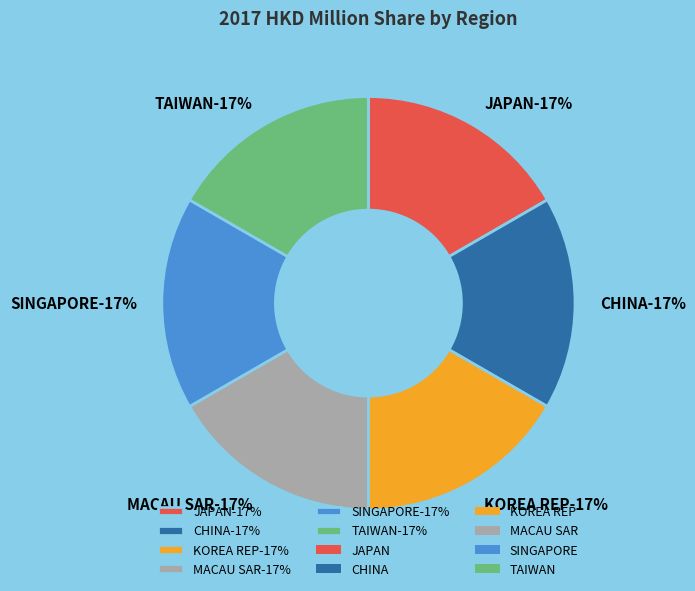

Rank the categories by value from highest to lowest.

JAPAN, CHINA, KOREA REP, MACAU SAR, SINGAPORE, TAIWAN